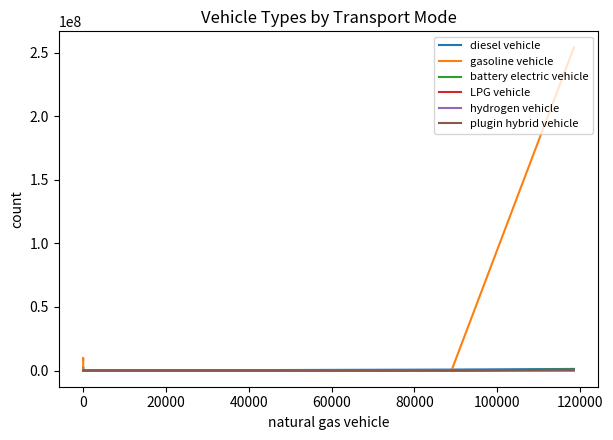

How many lines are shown in the chart?

6